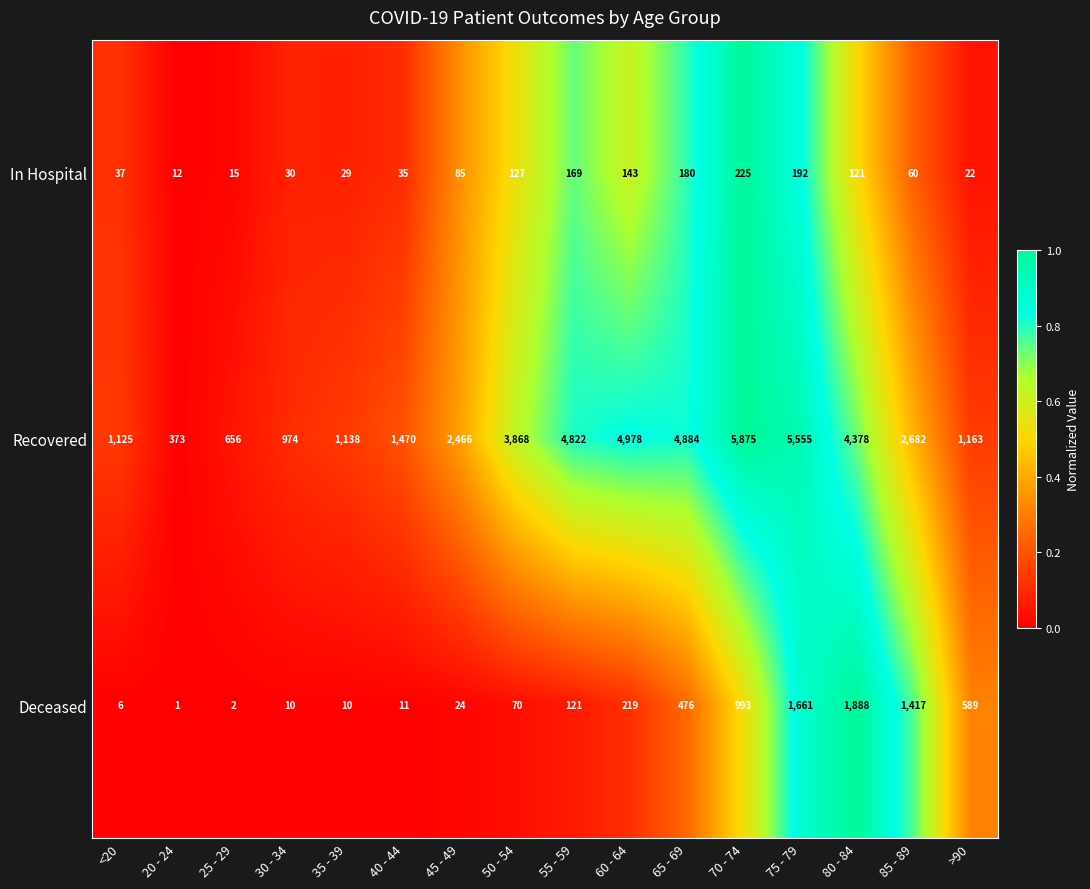

At which category does the chart reach its peak across all series?

70 - 74